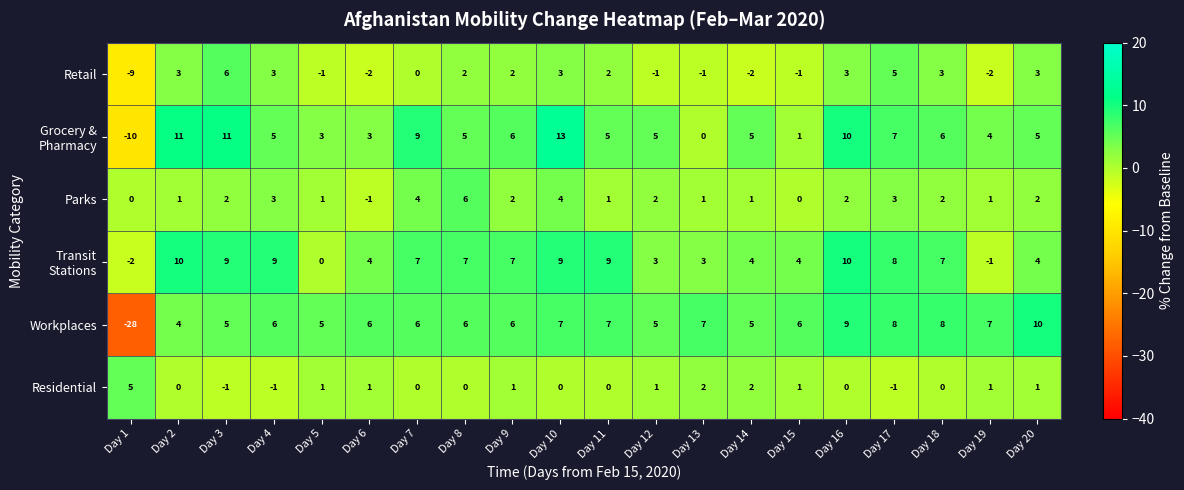

What value does the Residential series have at Day 1?

5